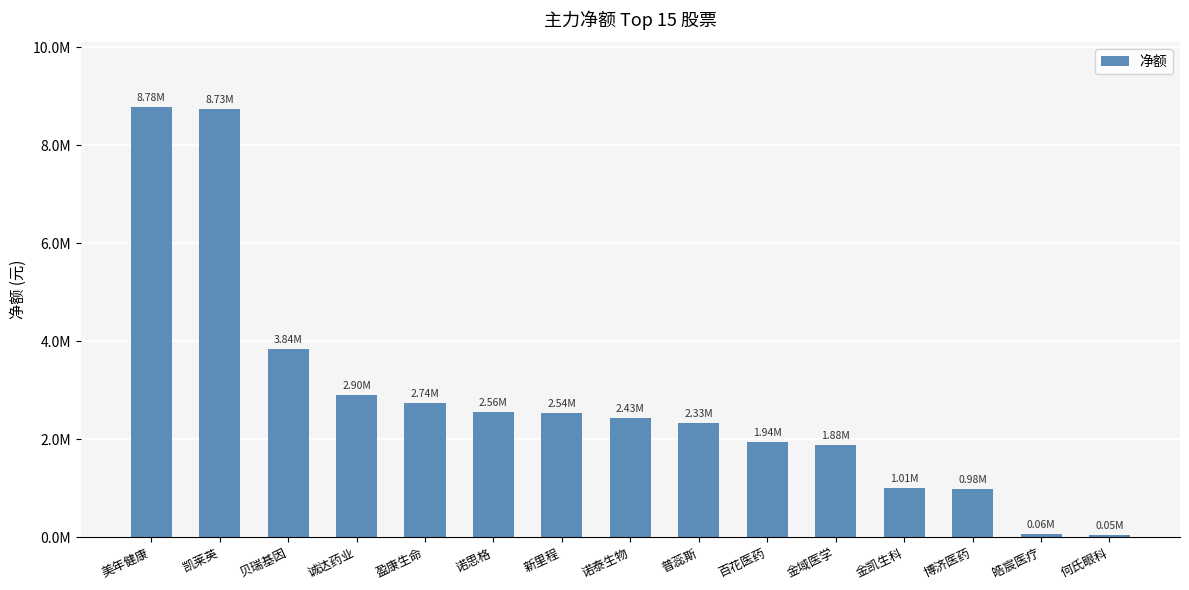

Are the bars horizontal?

No